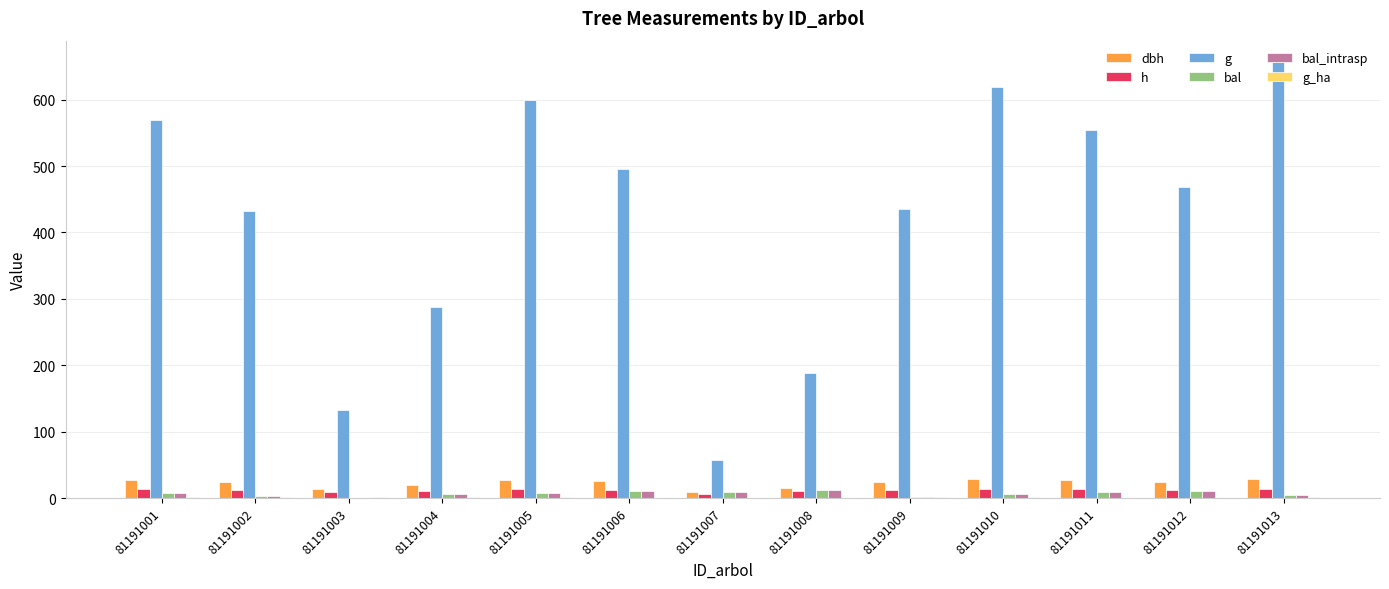

Which series has the largest total across all categories?

g